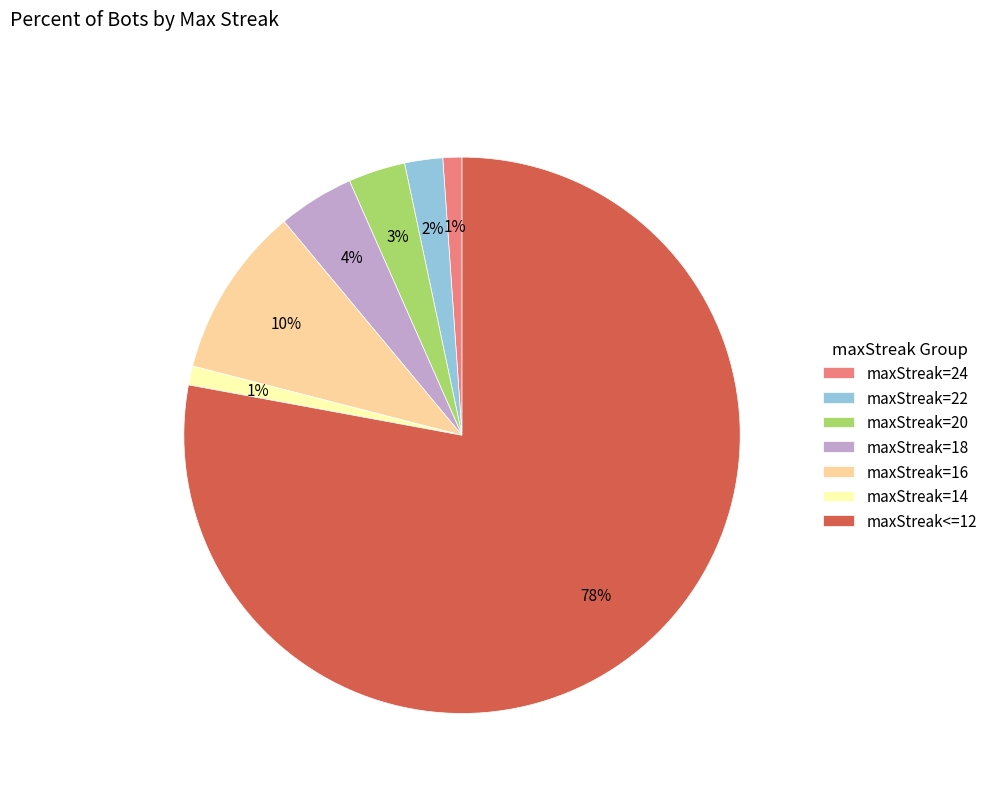

To the nearest percent, what is the combined percentage of maxStreak=14 and maxStreak=16?

11%